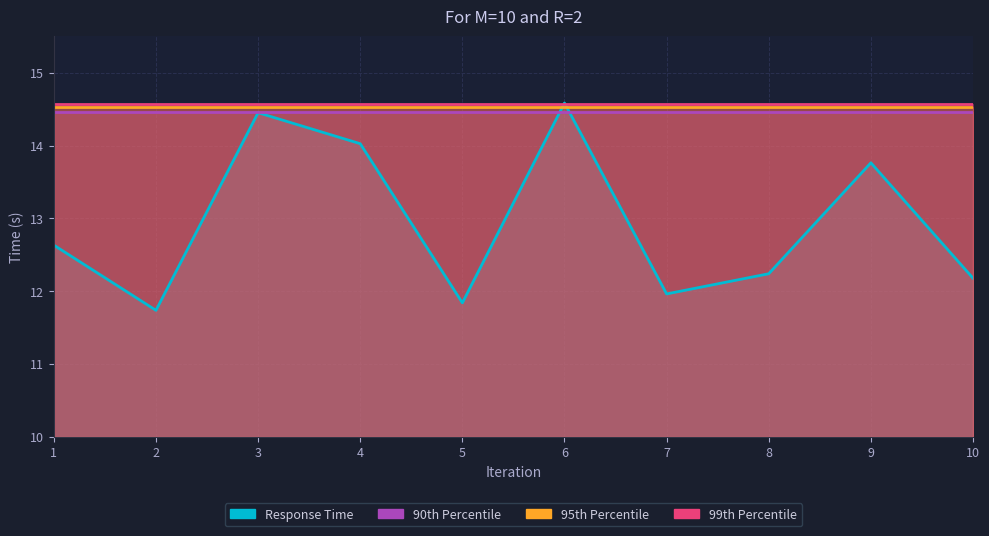

Rank the categories by 99th Percentile value from lowest to highest.

1, 2, 3, 4, 5, 6, 7, 8, 9, 10